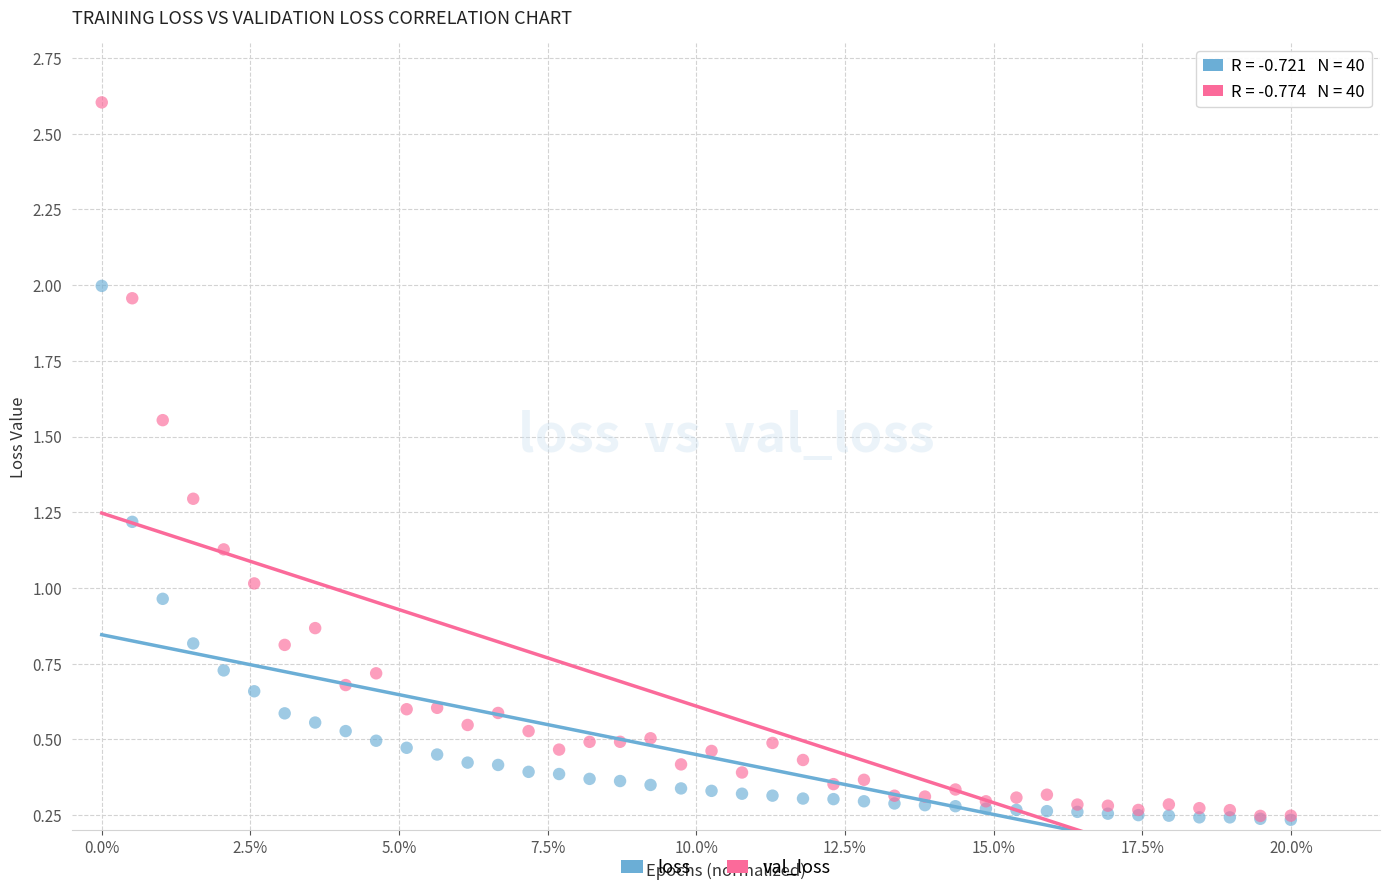

What are all the series names shown in the legend?

loss, val_loss